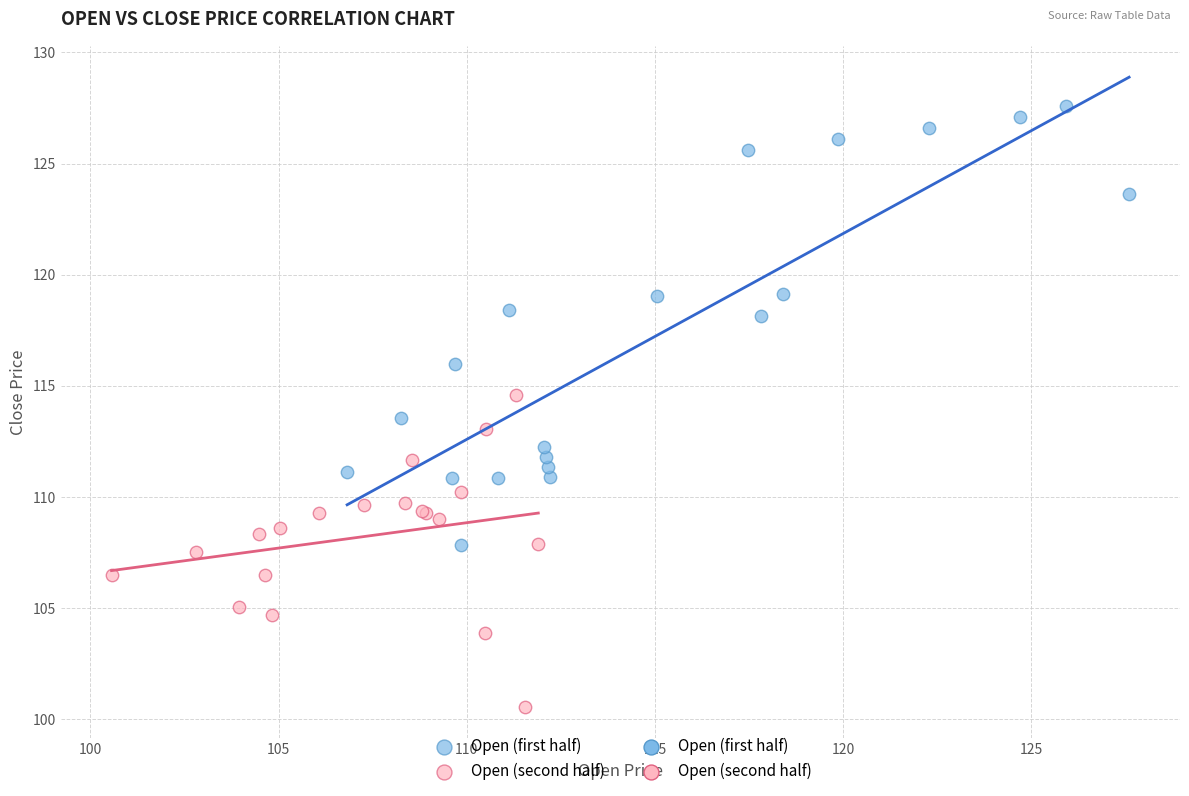

Which series has the largest Y range (max minus min)?

Open (first half)